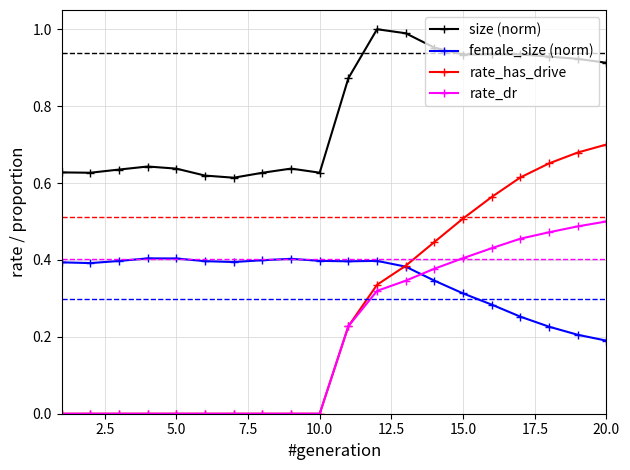

What are all the series names shown in the legend?

size (norm), female_size (norm), rate_has_drive, rate_dr